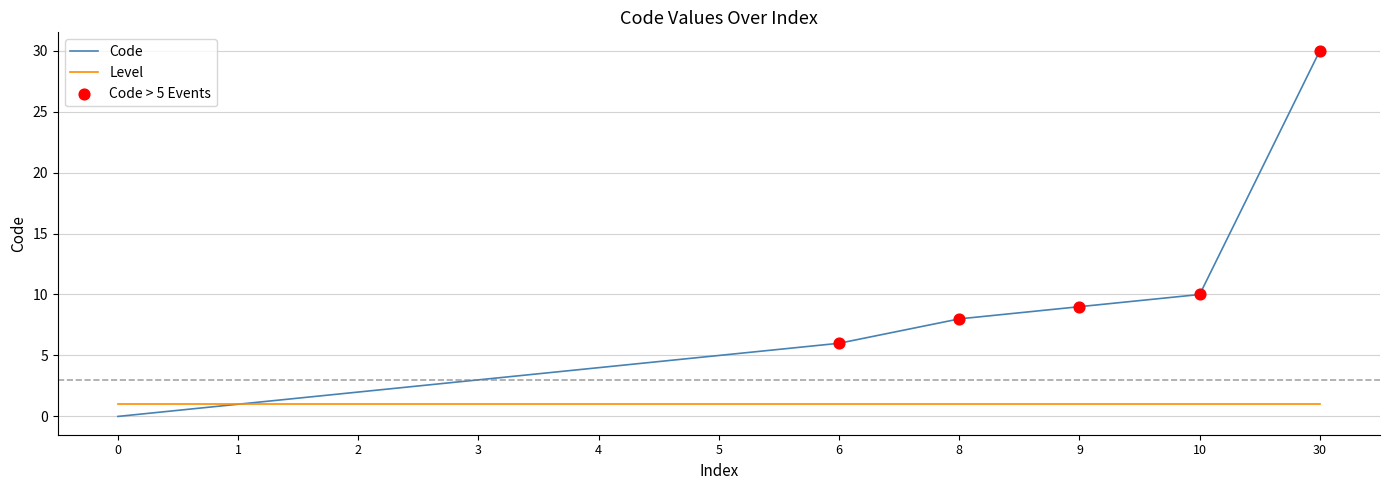

Between 8 and 30, which series saw the biggest shift?

Code